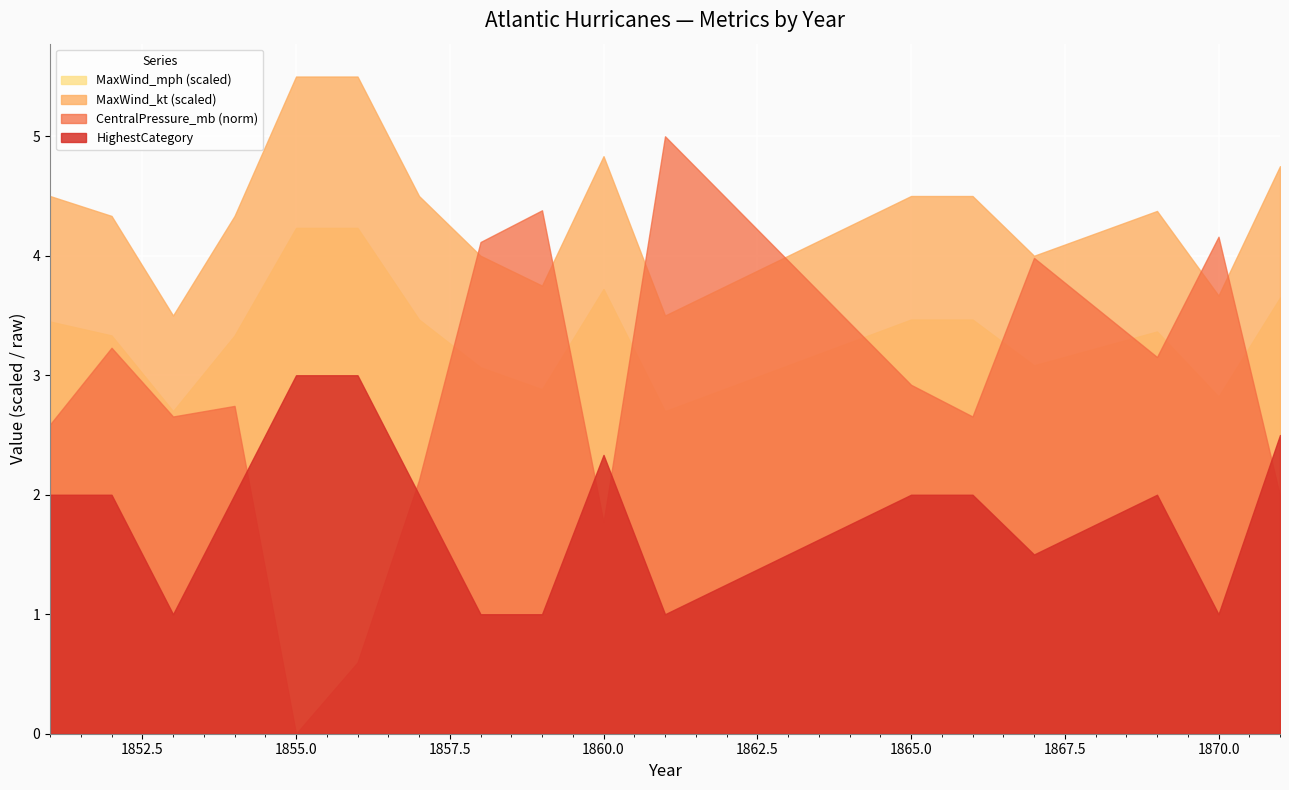

True or false: MaxWind_mph has a value of 81 at 35.

True